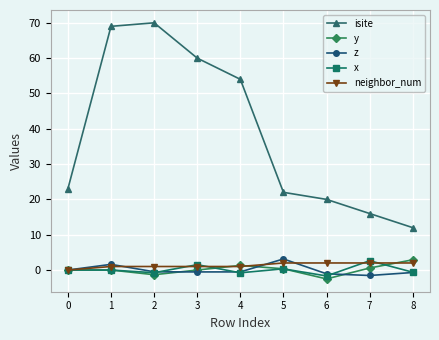

How many interior local peaks does the isite series have?

1